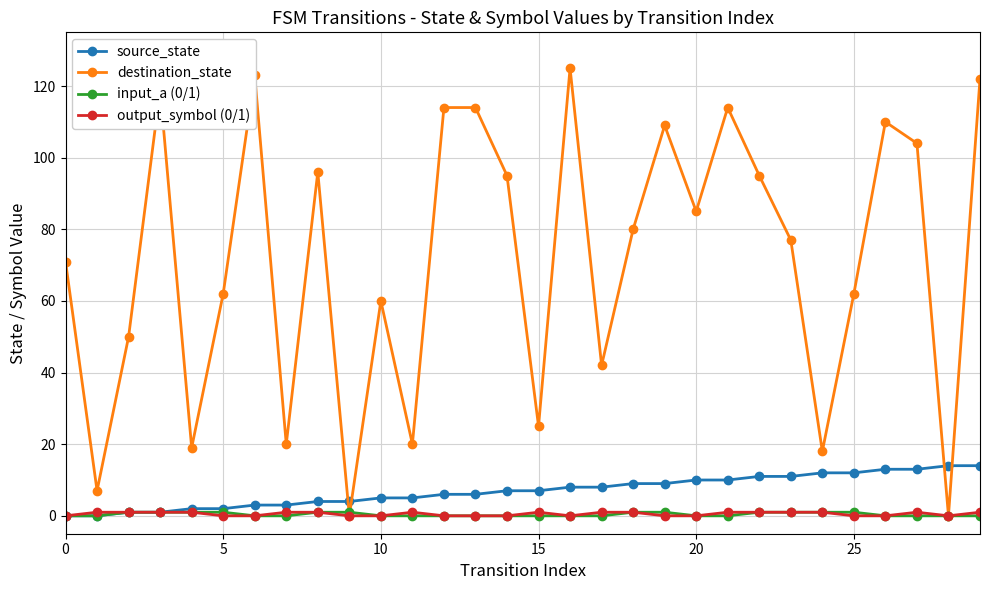

Which series has the largest total across all categories?

destination_state